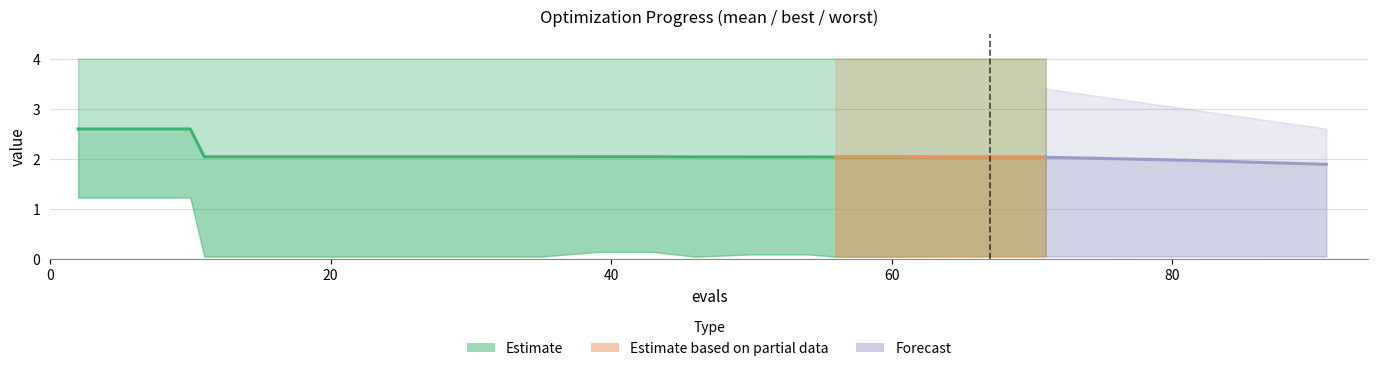

What is the total value across all series at 23?

6.1